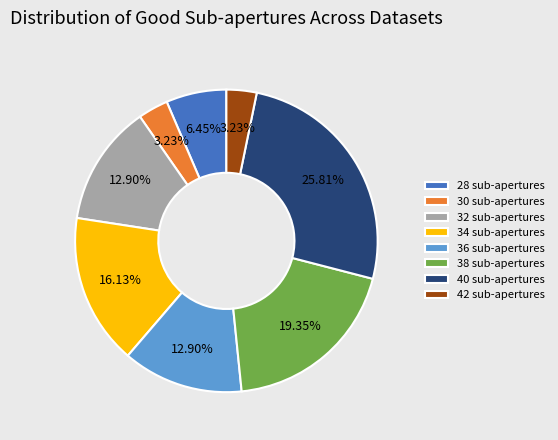

What is the largest slice in the pie chart?

40 sub-apertures